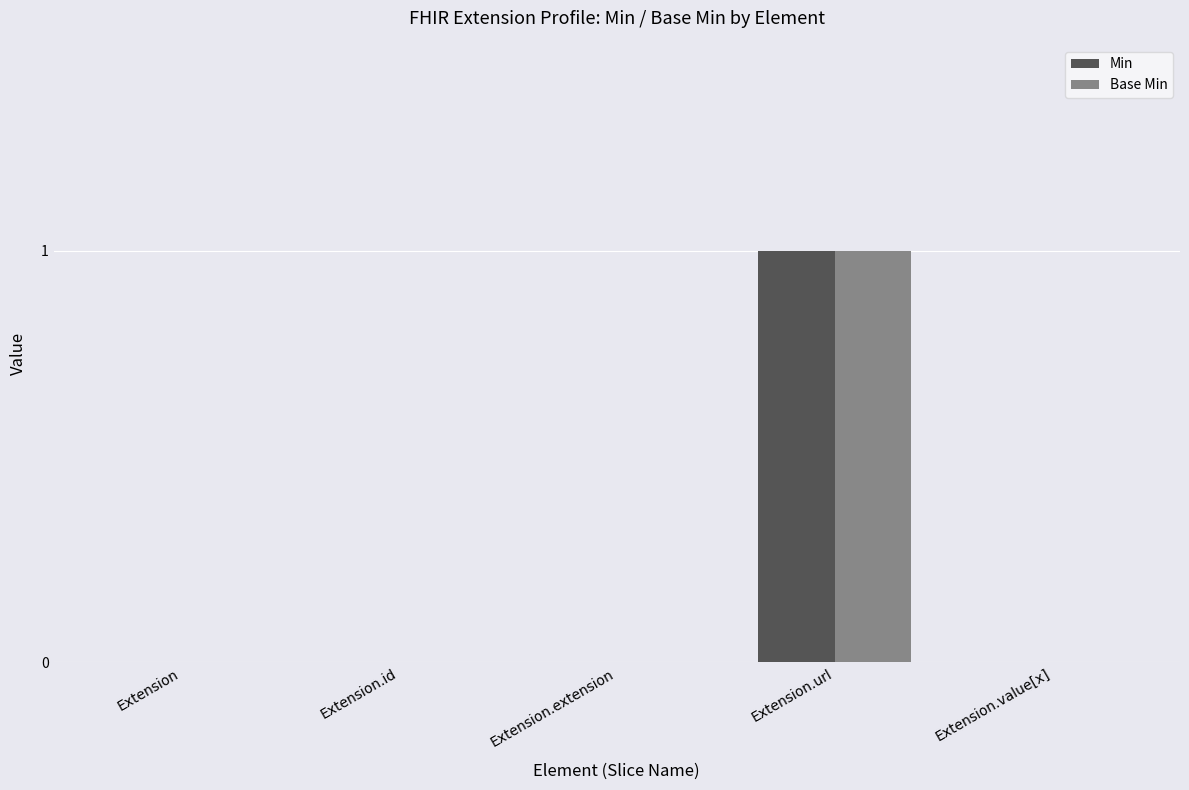

True or false: Min has a value of 2 at Extension.url.

False